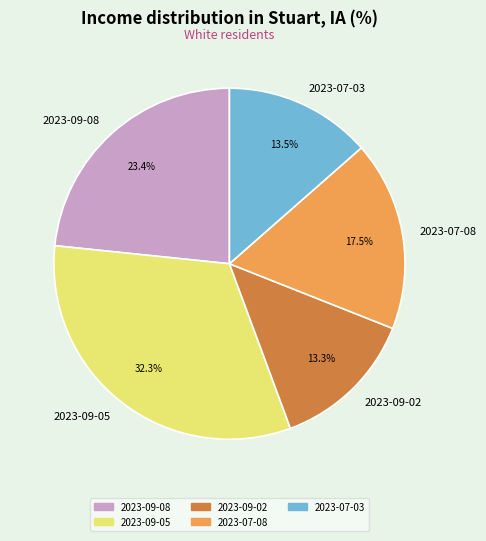

To the nearest percent, what is the difference between the largest and smallest slice percentages?

19%